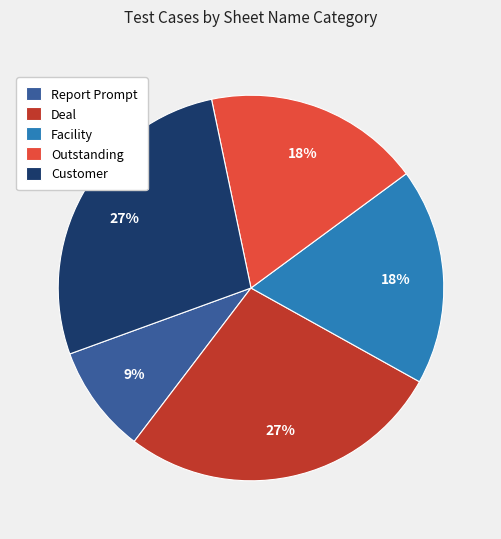

To the nearest percent, what is the average slice percentage?

20%